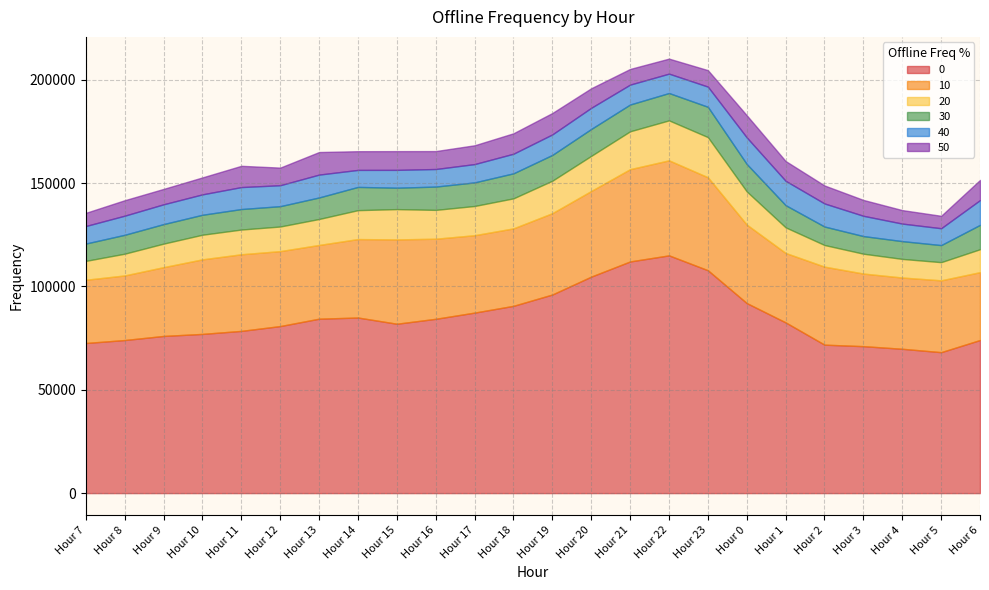

What is the sum of all 30 values?

259534